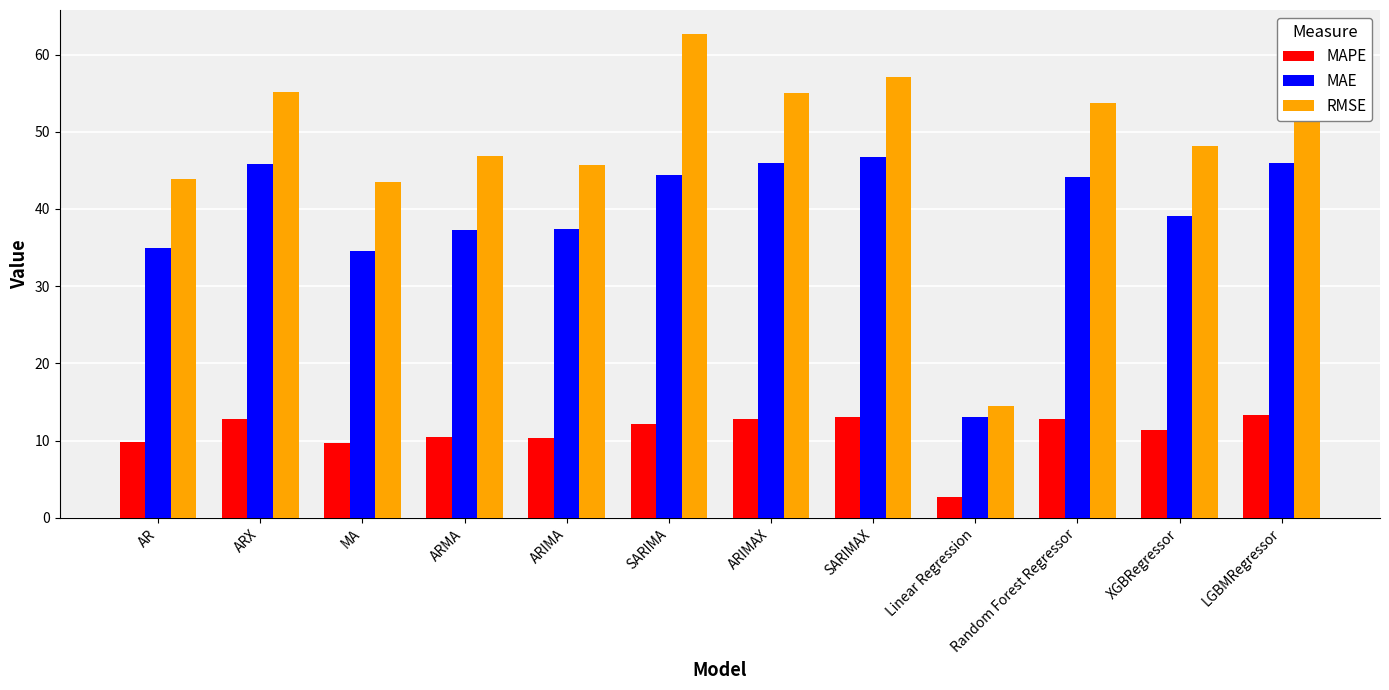

What is the average value of the RMSE series?

48.5